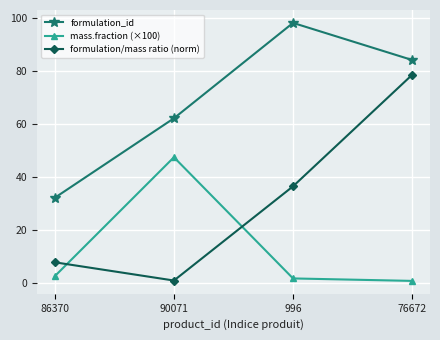

True or false: mass.fraction (×100) has more than 2 interior local peaks.

False